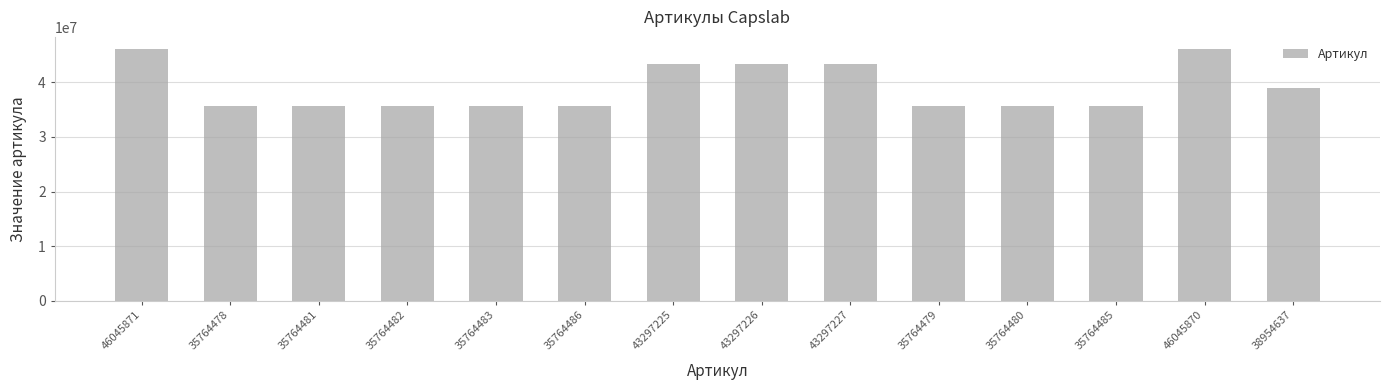

The chart shows a value of 43297225 at 43297225. True or false?

True